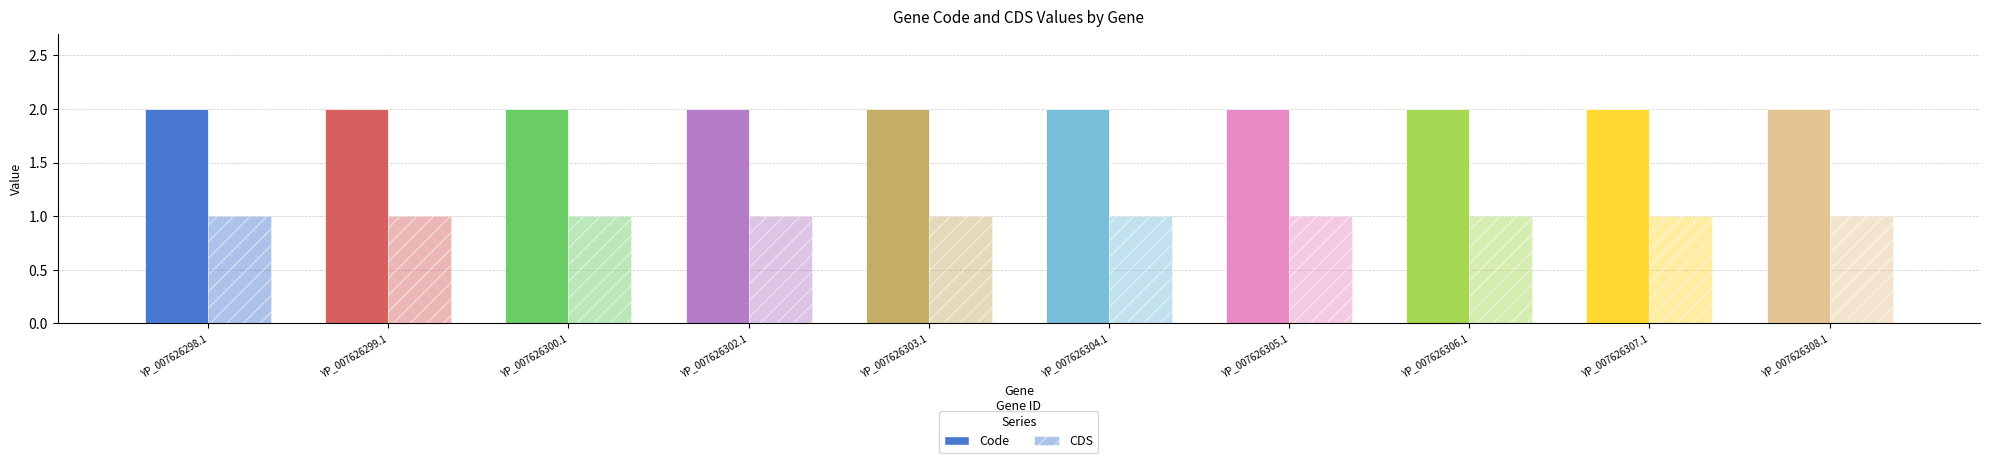

True or false: Code has a value of 3 at YP_007626306.1.

False